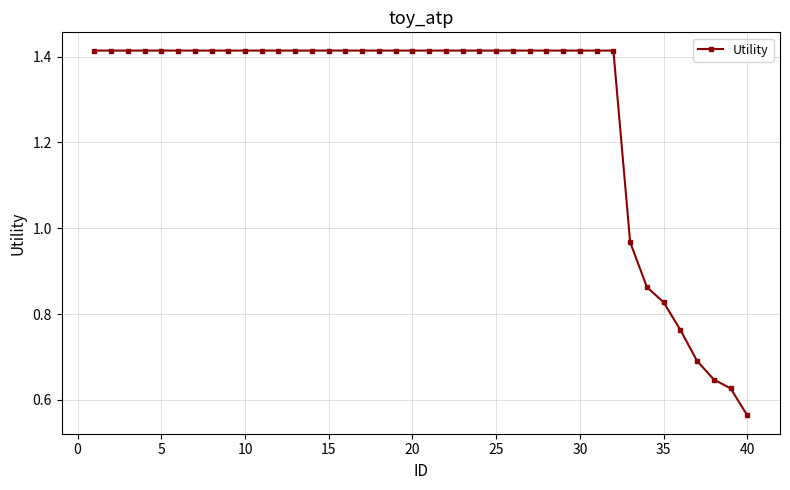

Count the number of data series in this chart.

1